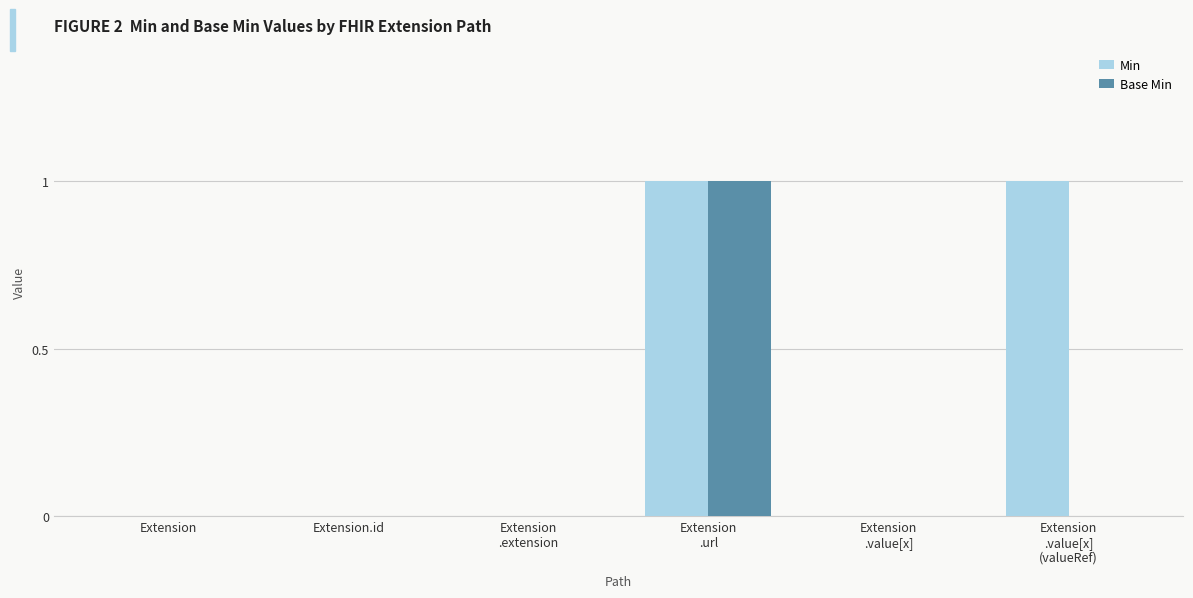

Is it true that Min equals 0 at Extension.id?

True